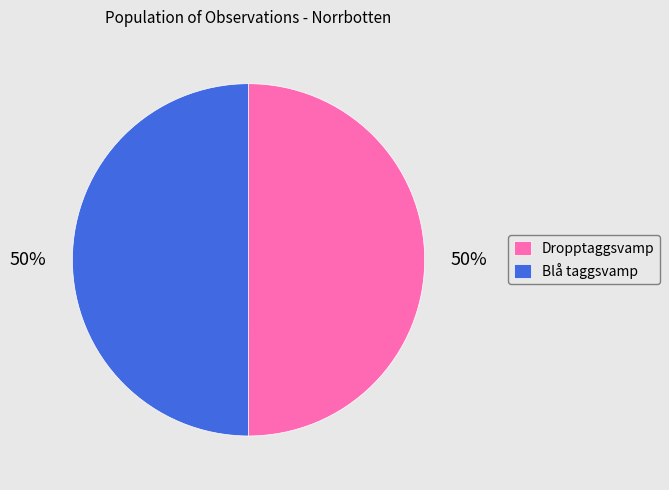

Approximately how many times larger is the value at Blå taggsvamp compared to Dropptaggsvamp?

1.0